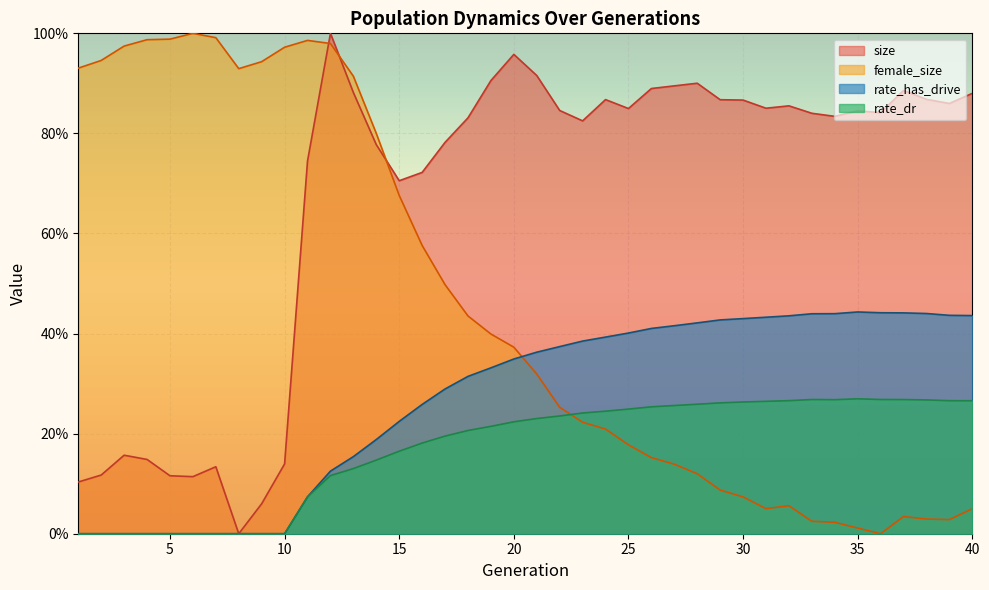

True or false: rate_has_drive has more than 0 interior local peaks.

True